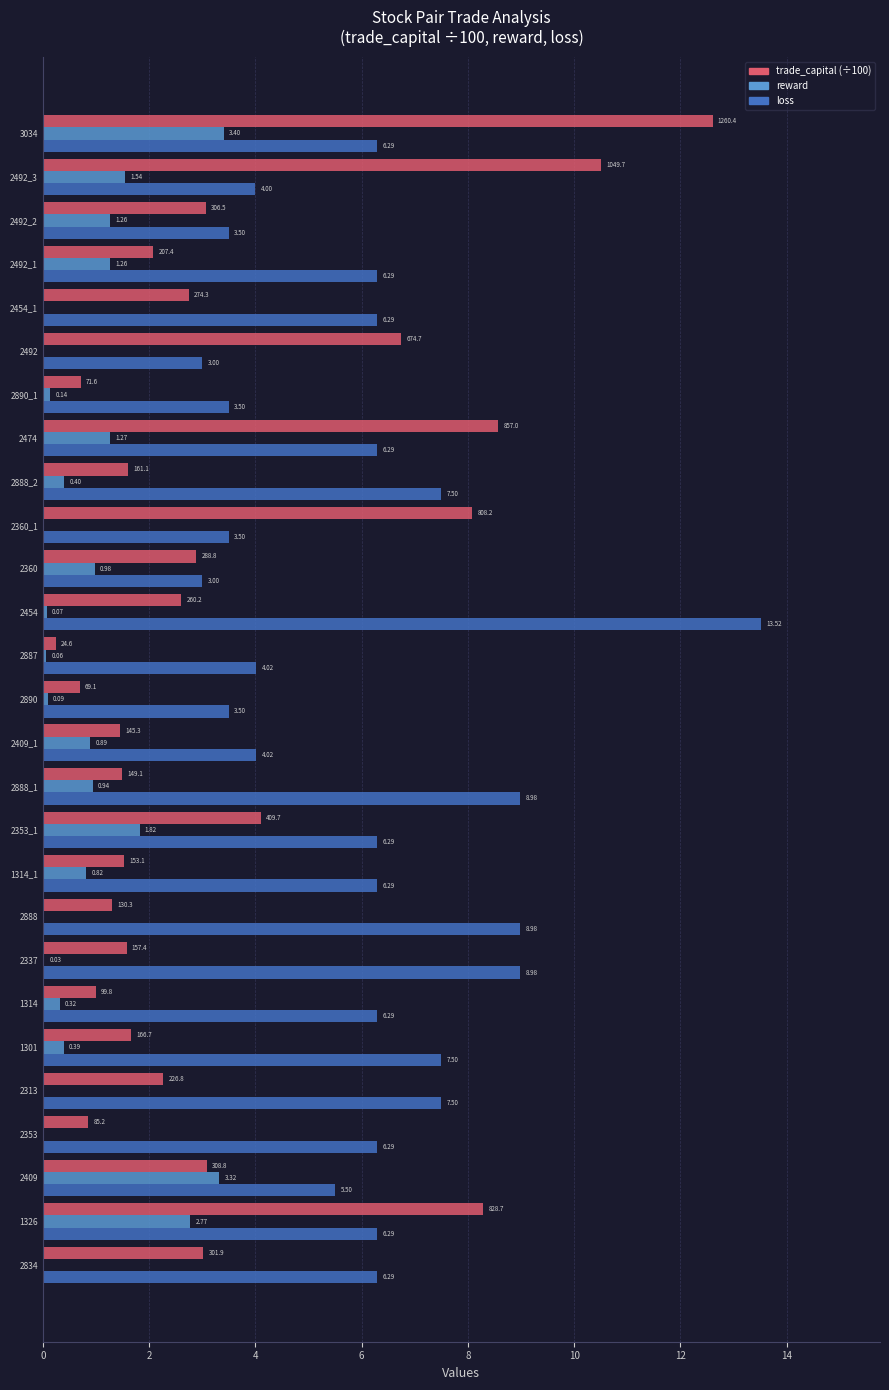

At which category is the sum across all series the highest?

3034